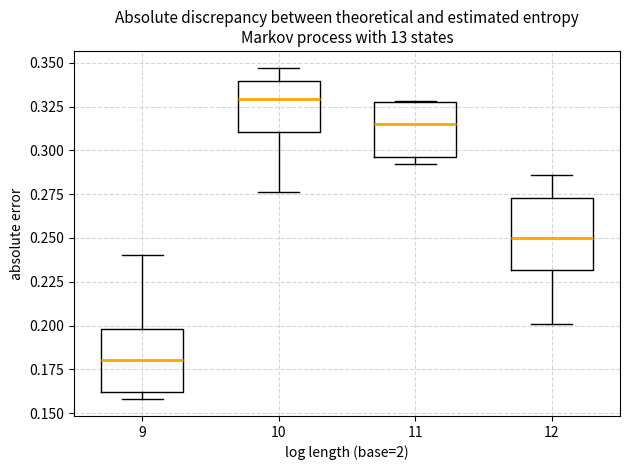

Reading left to right, read every box against the y-axis: the position of its median line, the range the box covers, and the ends of its whiskers. The values are not printed on the chart, so give them approximately, as read against the axis.

9: median 0.180, box 0.160 to 0.200, whiskers 0.160 (just below the box's lower edge) to 0.240
10: median 0.330, box 0.310 to 0.340, whiskers 0.275 to 0.345
11: median 0.315, box 0.295 to 0.325, whiskers 0.290 to 0.330
12: median 0.250, box 0.230 to 0.275, whiskers 0.200 to 0.285